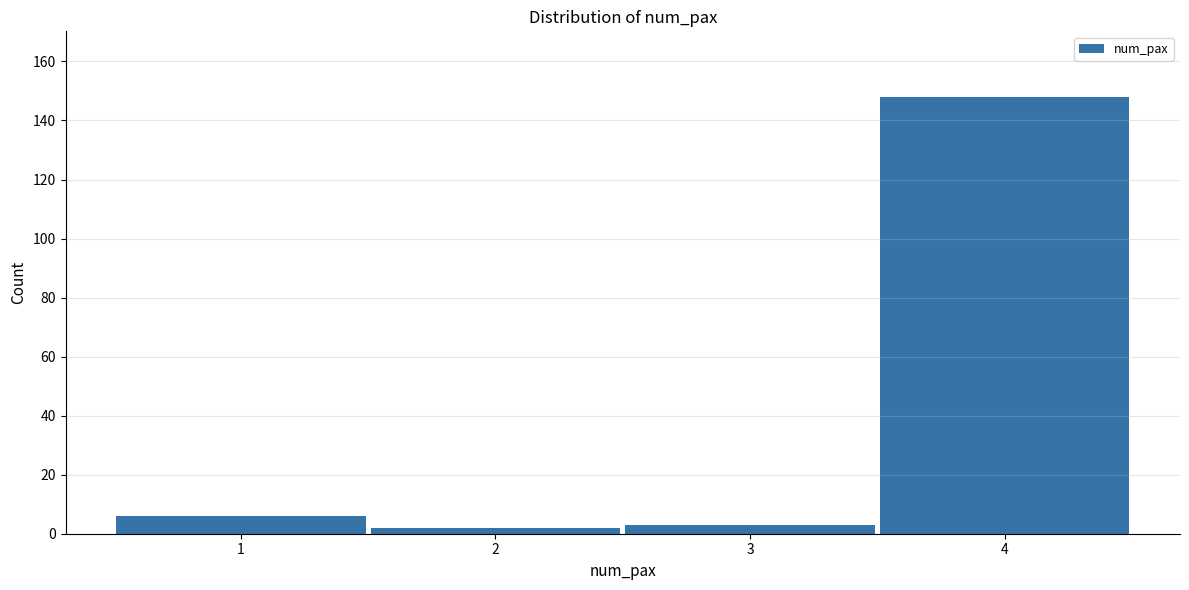

Reading left to right, extract all data points from this chart.

1=6	2=2	3=3	4=148